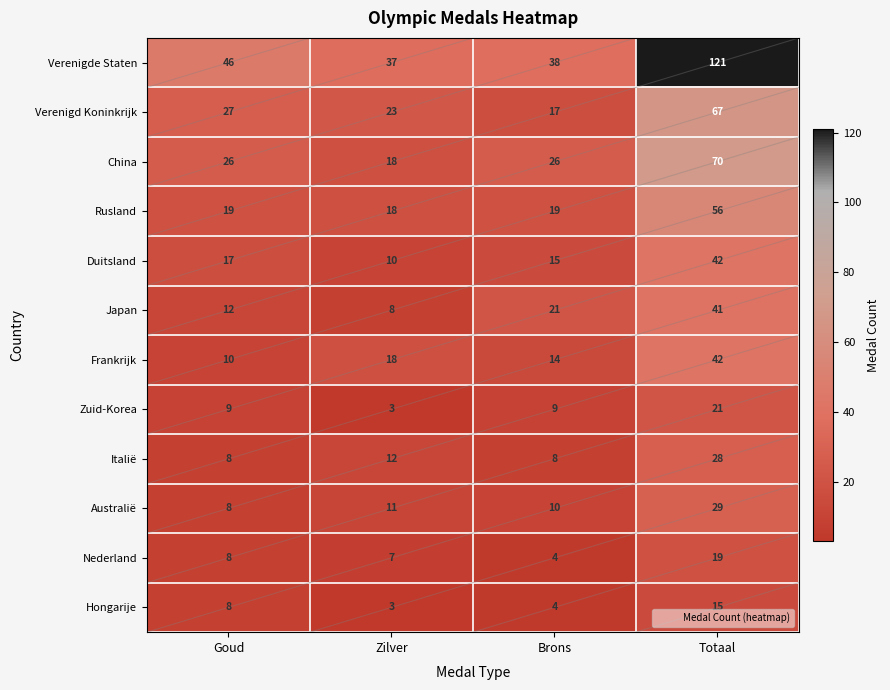

Which series has the widest spread of values?

Verenigde Staten